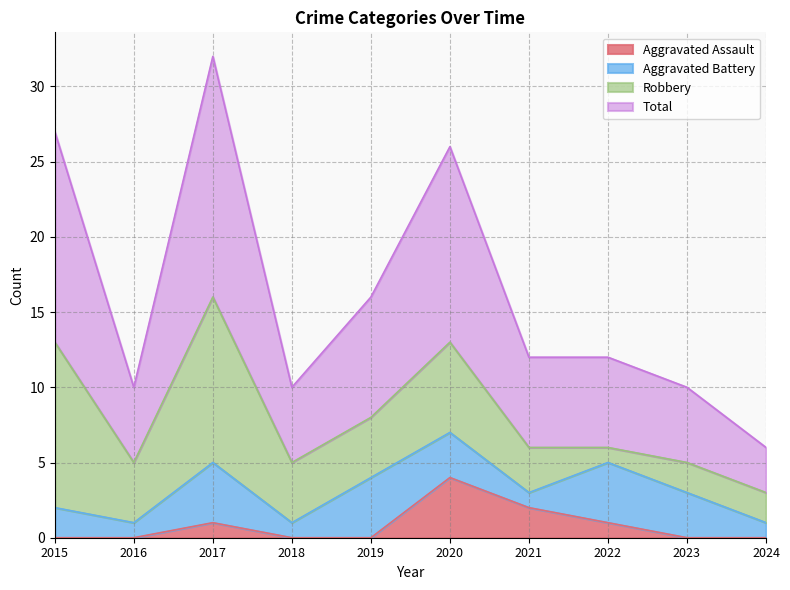

What is the approximate value of Aggravated Assault at 2022?

1